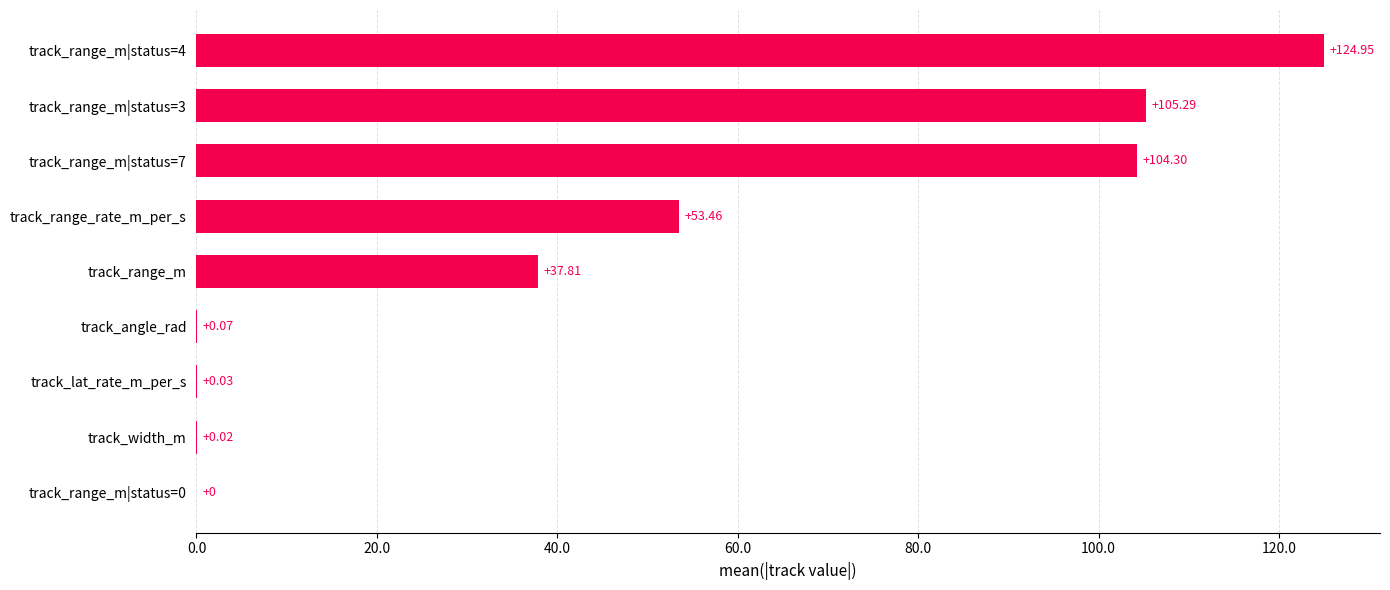

At which label is the value closest to 62?

track_range_rate_m_per_s